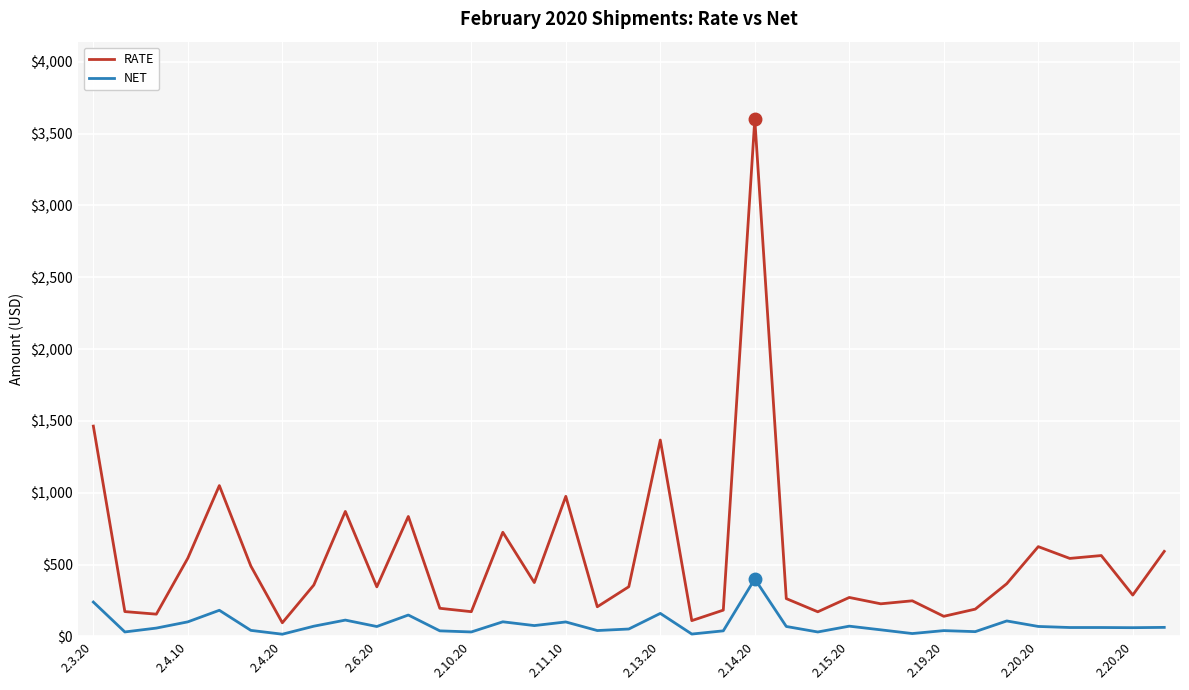

Which series has the largest total across all categories?

RATE